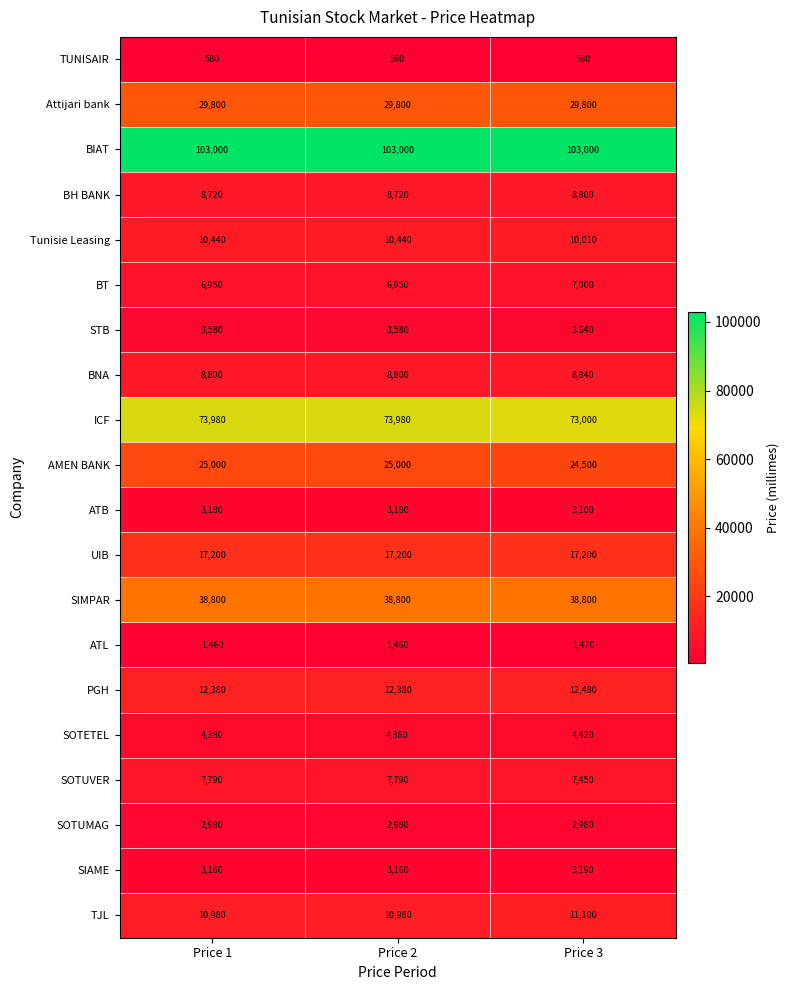

How many Tunisie Leasing values are between 10010 and 10440?

3